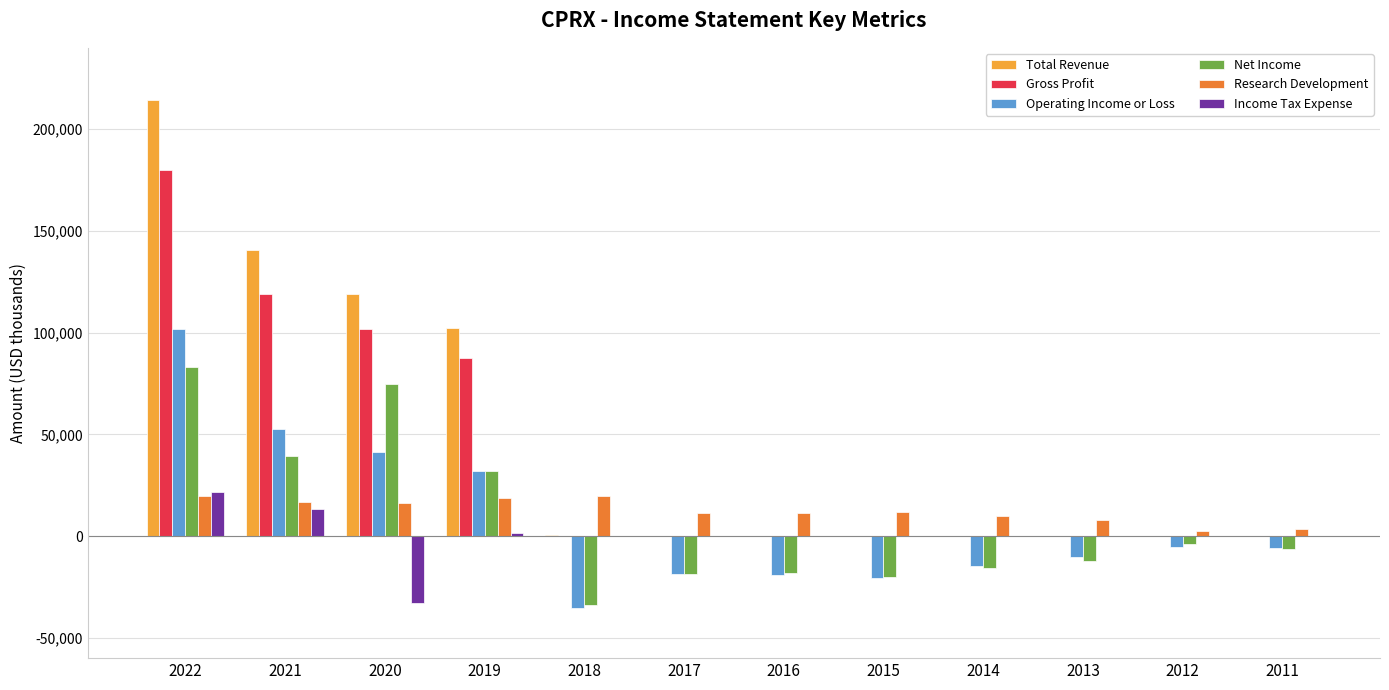

The value of Gross Profit at 2015 is 0. True or false?

True